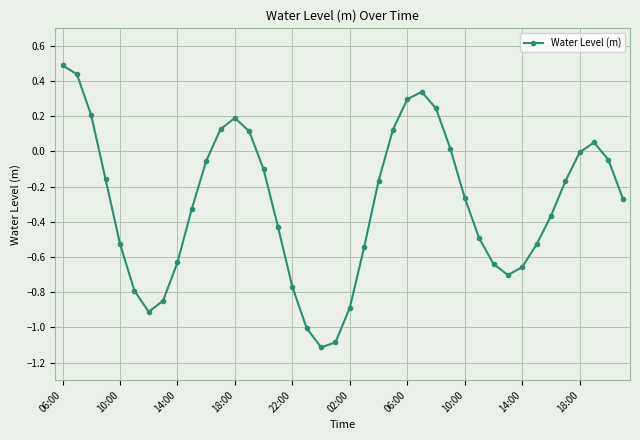

What is the value of the 21st point from the left?

-0.9